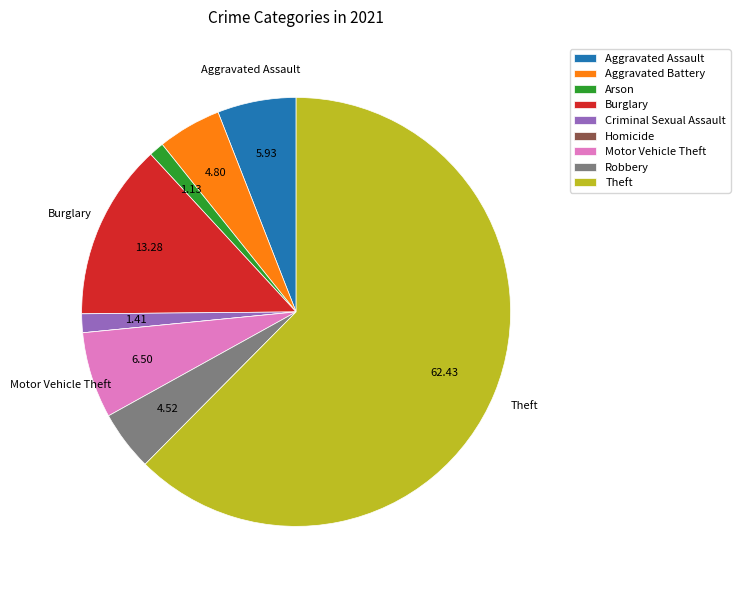

Is the sum of Arson and Motor Vehicle Theft greater than half?

No